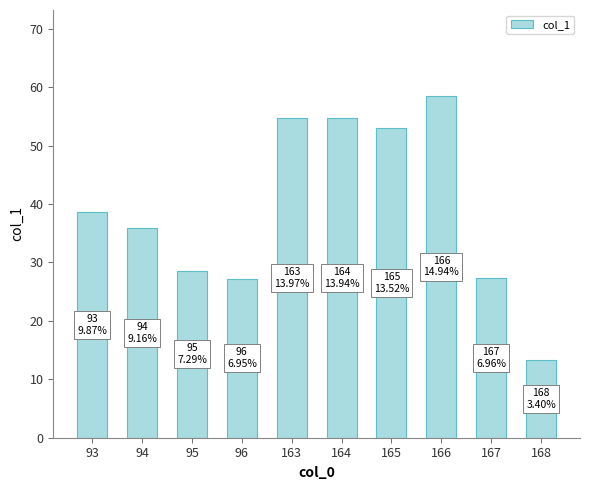

What is the difference between the values at 167 and 165?

25.7